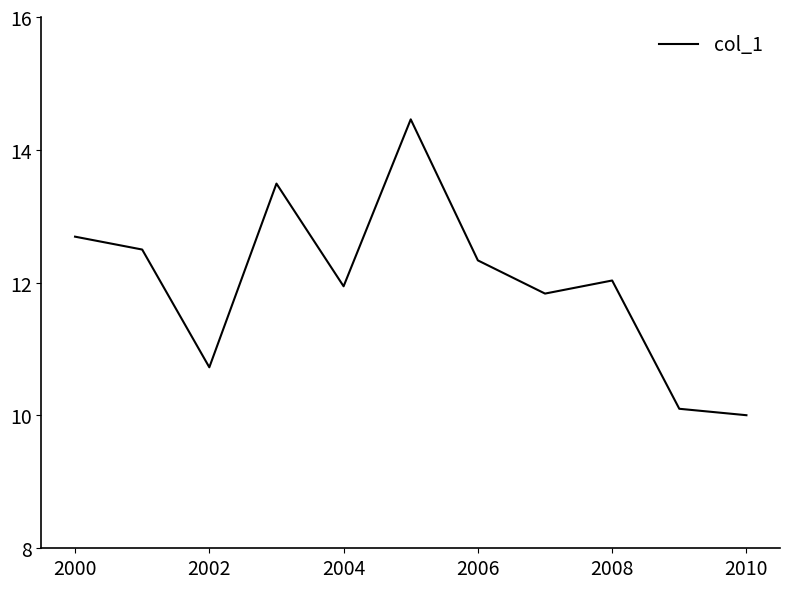

What is the difference between the maximum and minimum values?

4.5